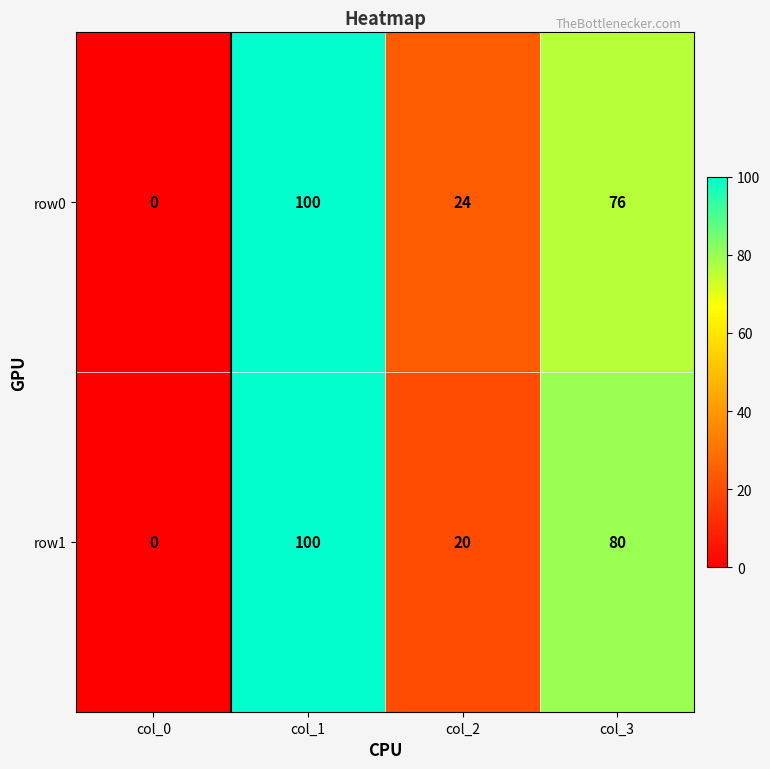

At which category is the sum across all series the highest?

col_1